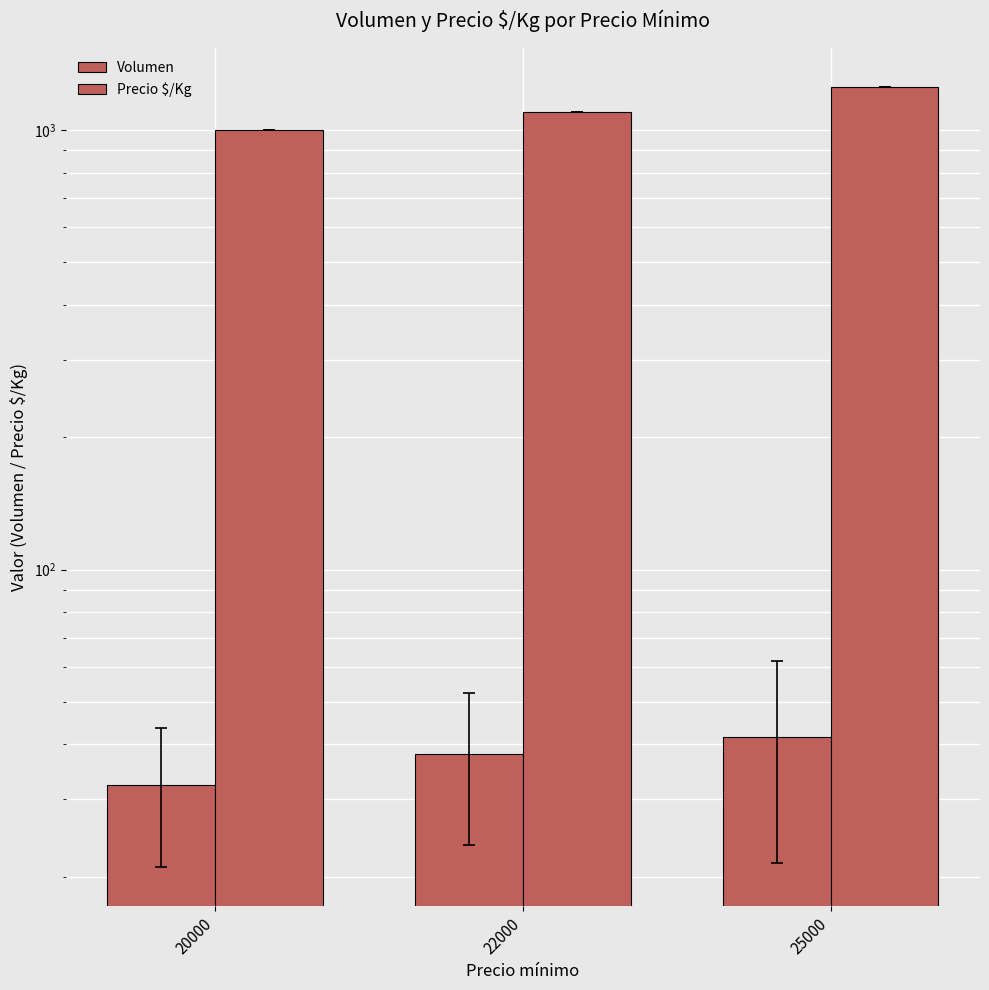

Which label corresponds to the largest value in the chart?

25000